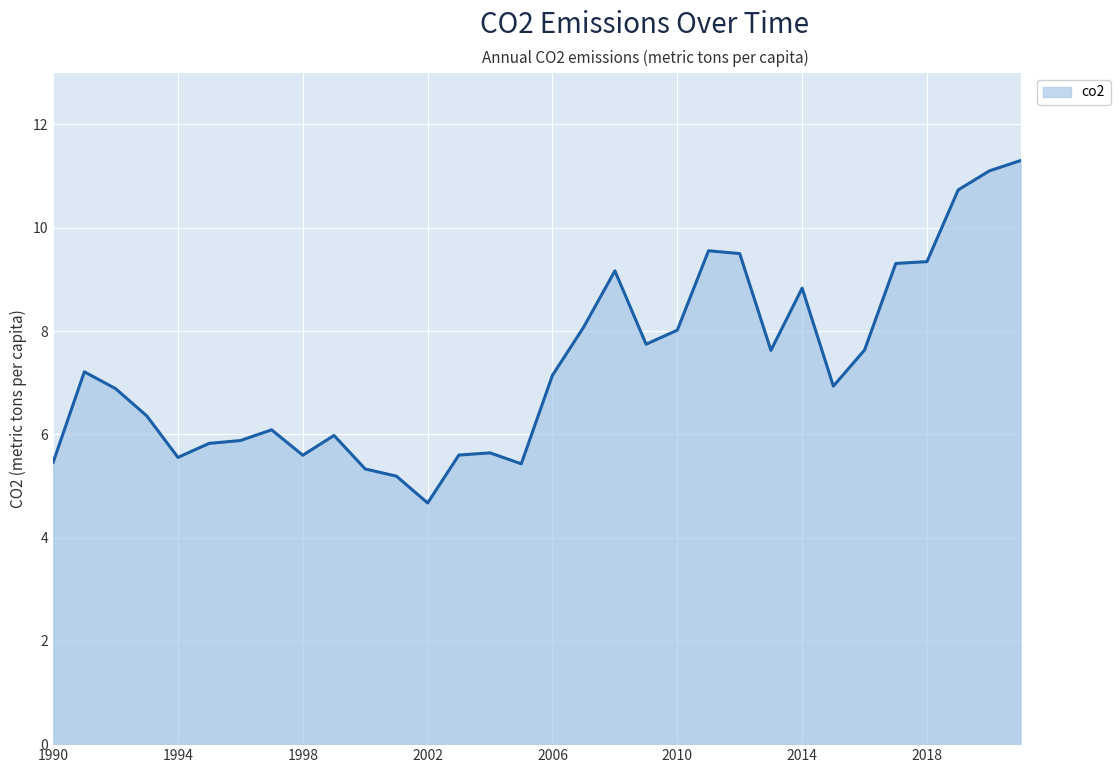

What is the difference between the maximum and minimum values?

6.6